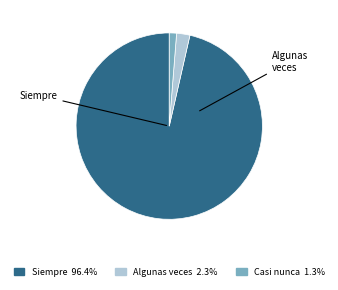

Which category has the biggest portion of the pie?

Siempre